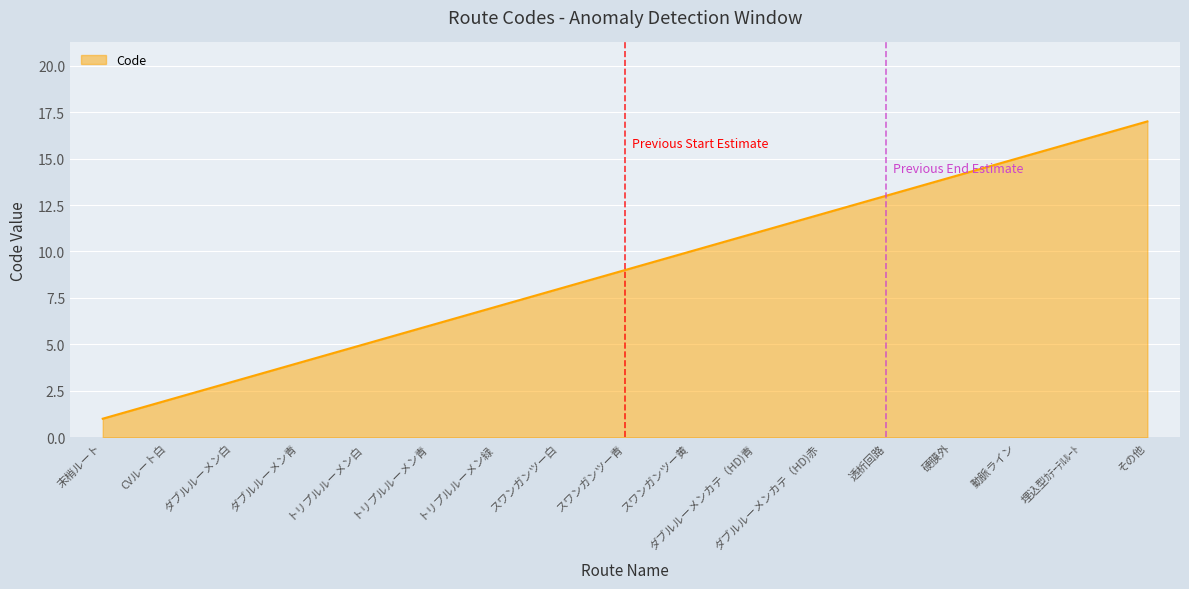

Where is the data nearest to the value 9?

スワンガンツー青